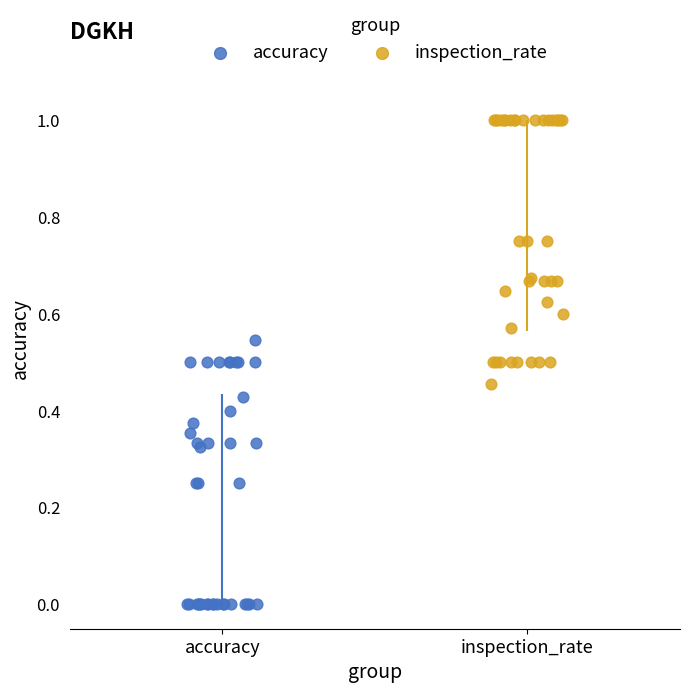

Which series reaches the maximum Y coordinate?

inspection_rate